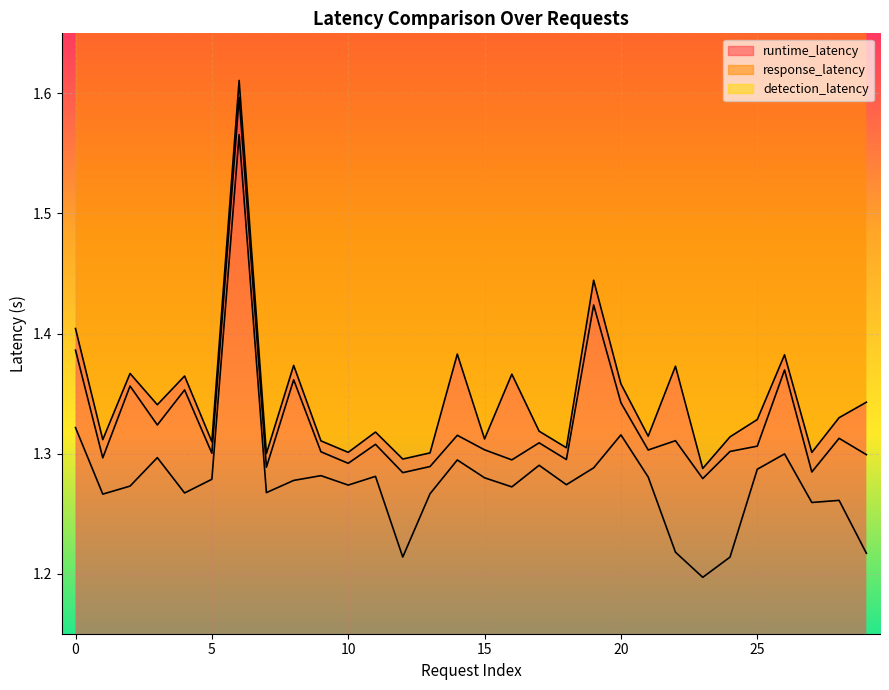

What are all the series names shown in the legend?

runtime_latency, response_latency, detection_latency